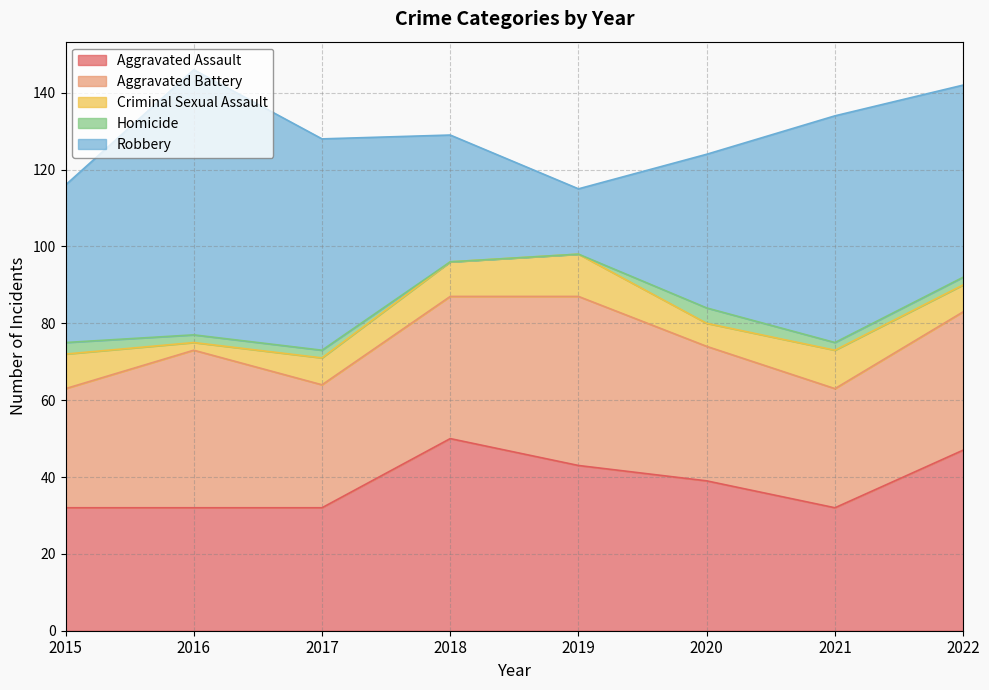

What is the difference between the second highest and minimum values in the Criminal Sexual Assault series?

8